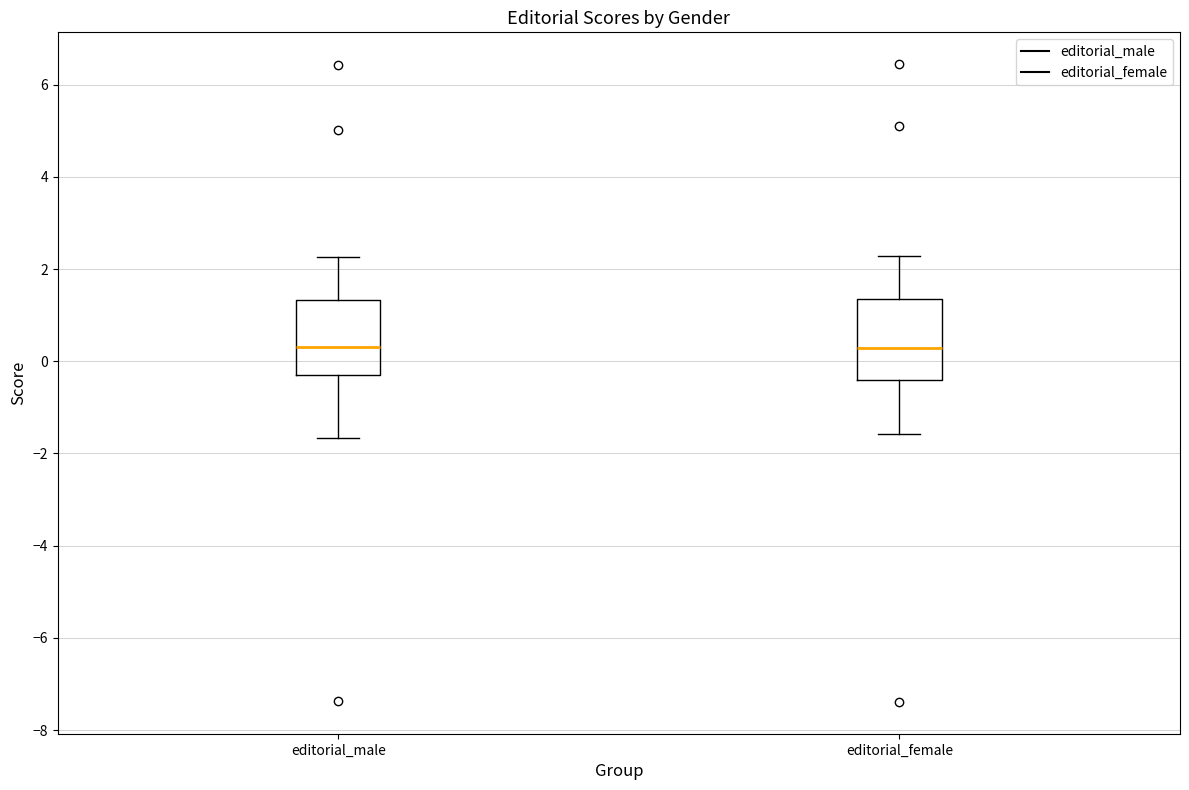

Where is the lower edge of the box for editorial_female on the y-axis? The values are not printed on the chart, so give them approximately, as read against the axis.

-0.4